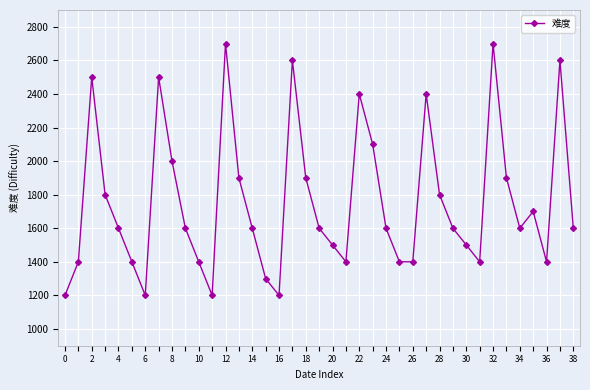

Reading left to right, list all the values displayed in this chart.

1200	1400	2500	1800	1600	1400	1200	2500	2000	1600	1400	1200	2700	1900	1600	1300	1200	2600	1900	1600	1500	1400	2400	2100	1600	1400	1400	2400	1800	1600	1500	1400	2700	1900	1600	1700	1400	2600	1600